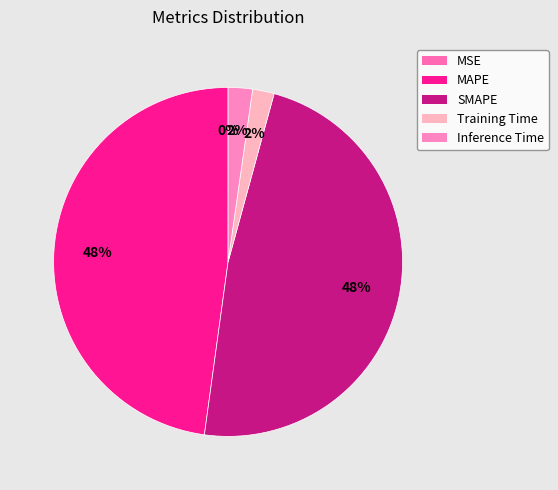

How many slices are in this pie chart?

5